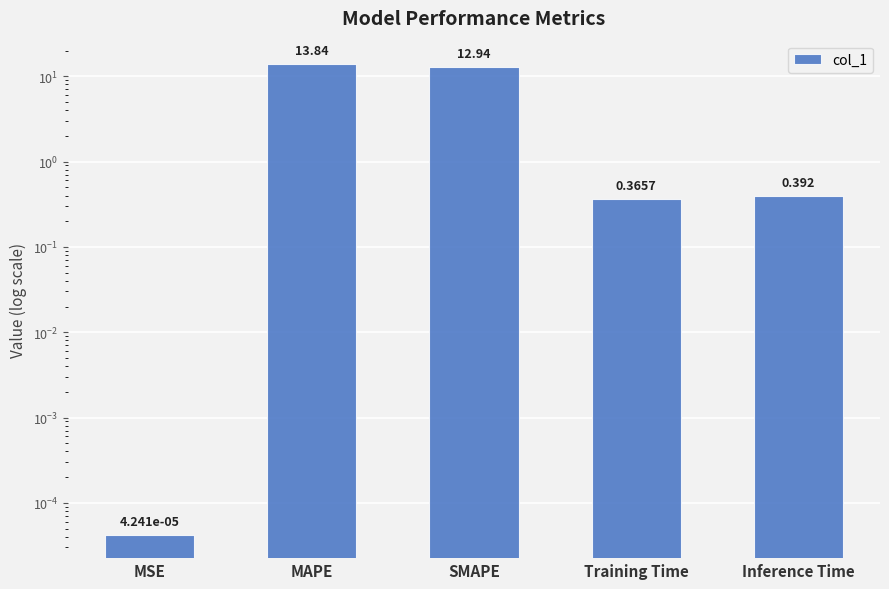

What is the sum of all values?

27.5